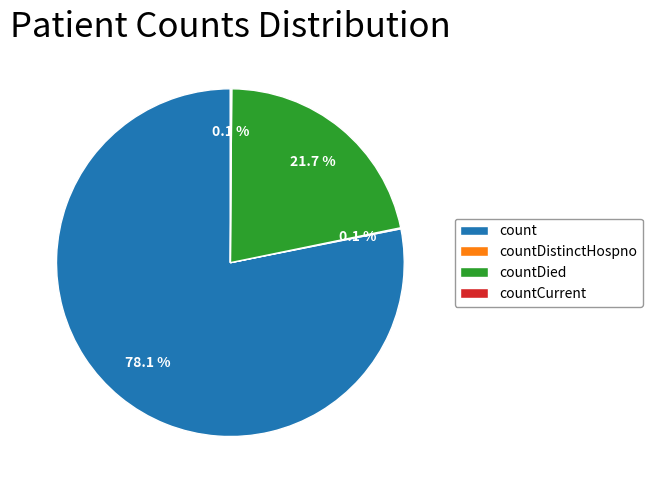

Which has a higher value, countDied or count?

count